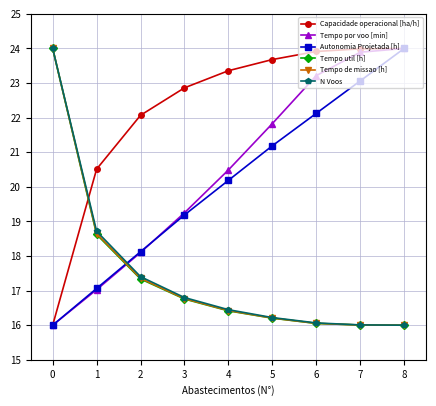

What is the difference between the Autonomia Projetada [h] values at 2 and 4?

2.1